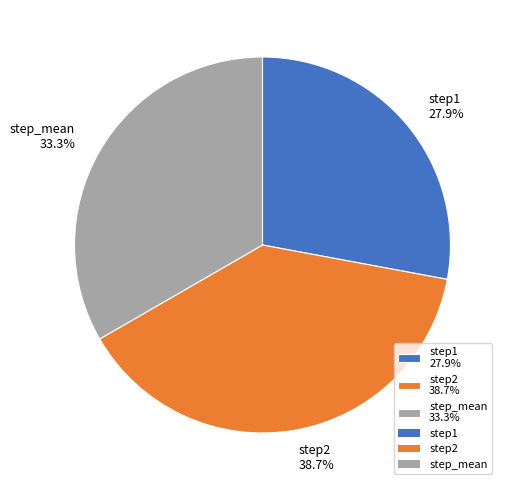

Count the number of slices in the pie.

3